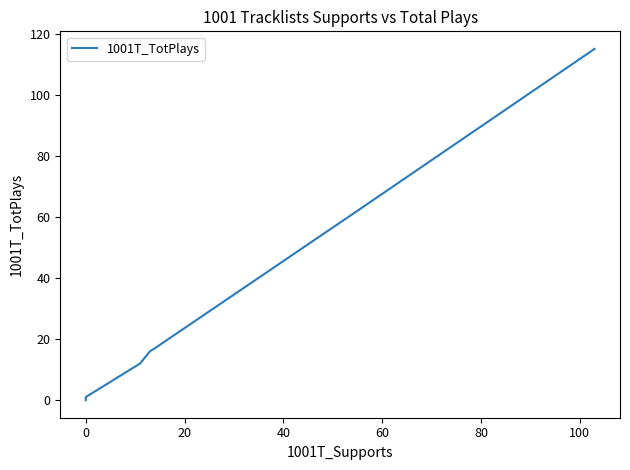

The chart shows a value of 25 at 20. True or false?

False